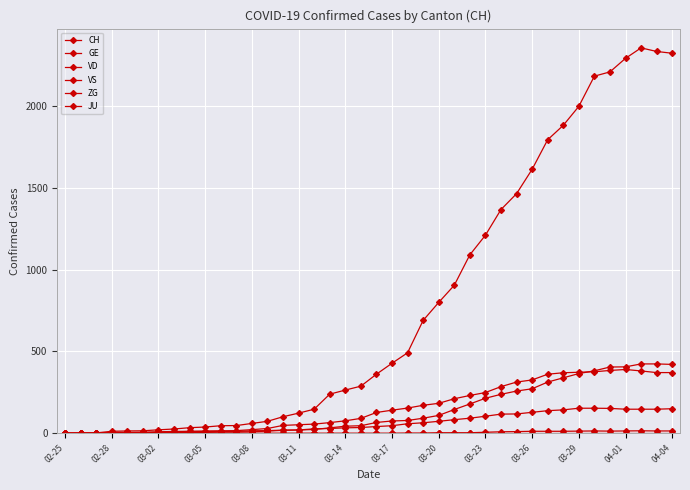

Does the chart have visible grid lines?

Yes